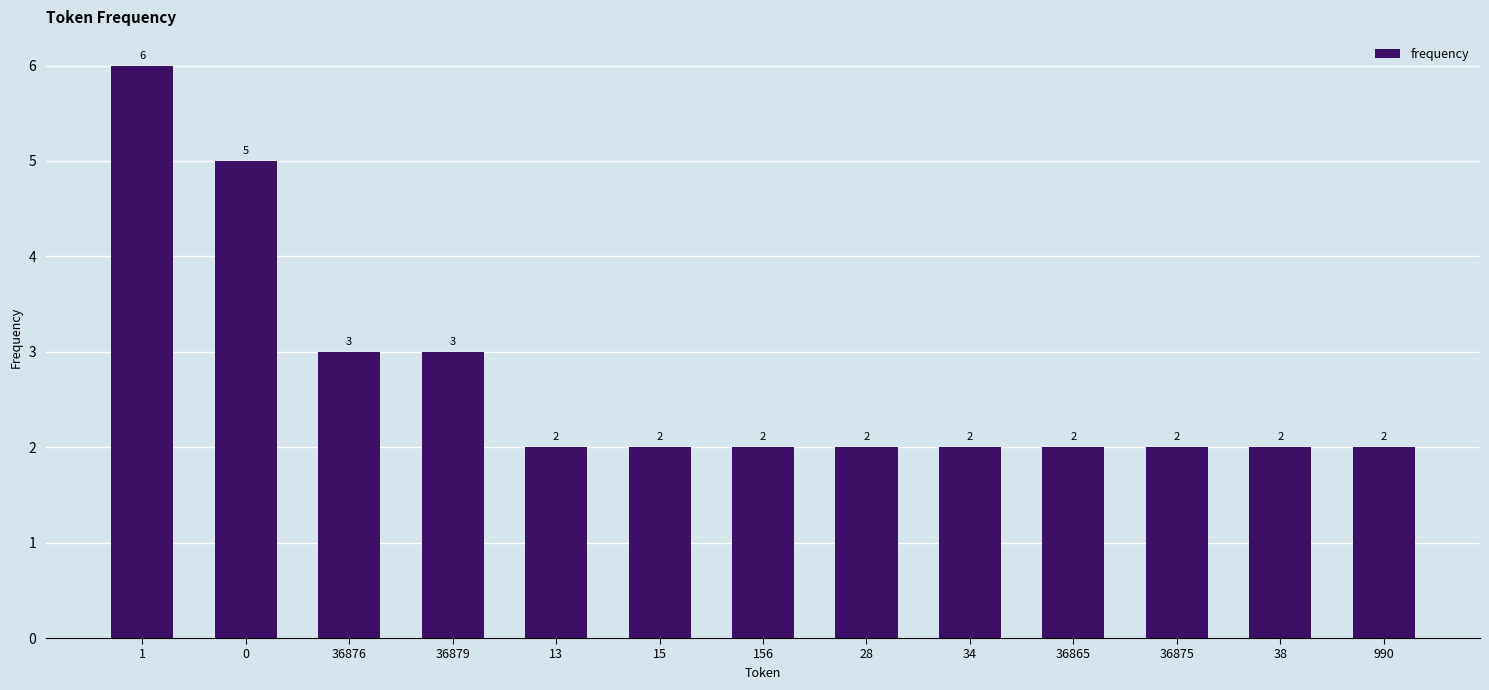

Does the chart contain any negative values?

No